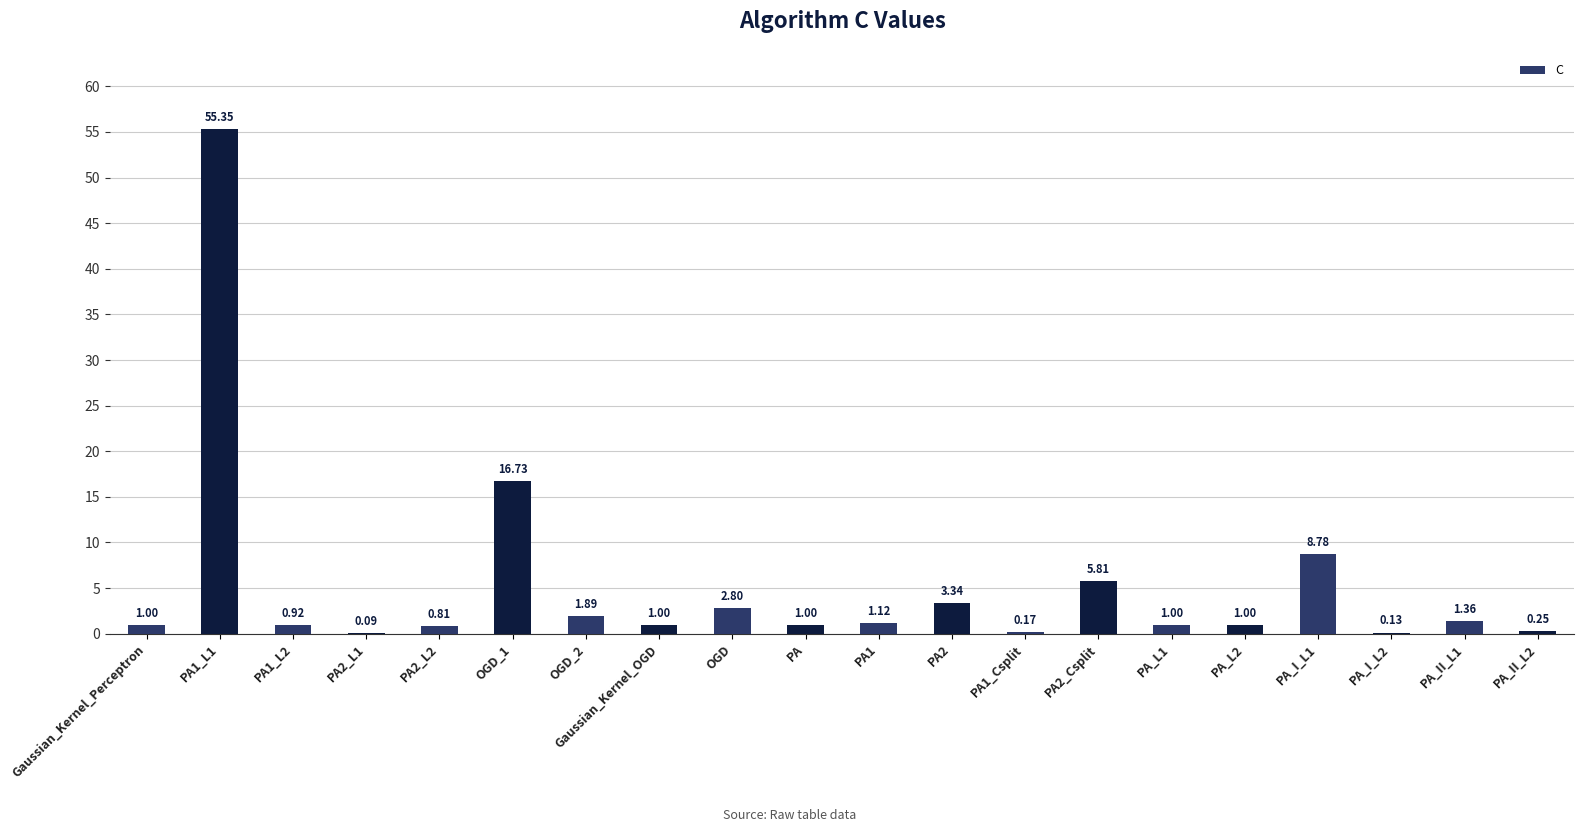

The chart shows a value of 8.8 at PA_I_L1. True or false?

True